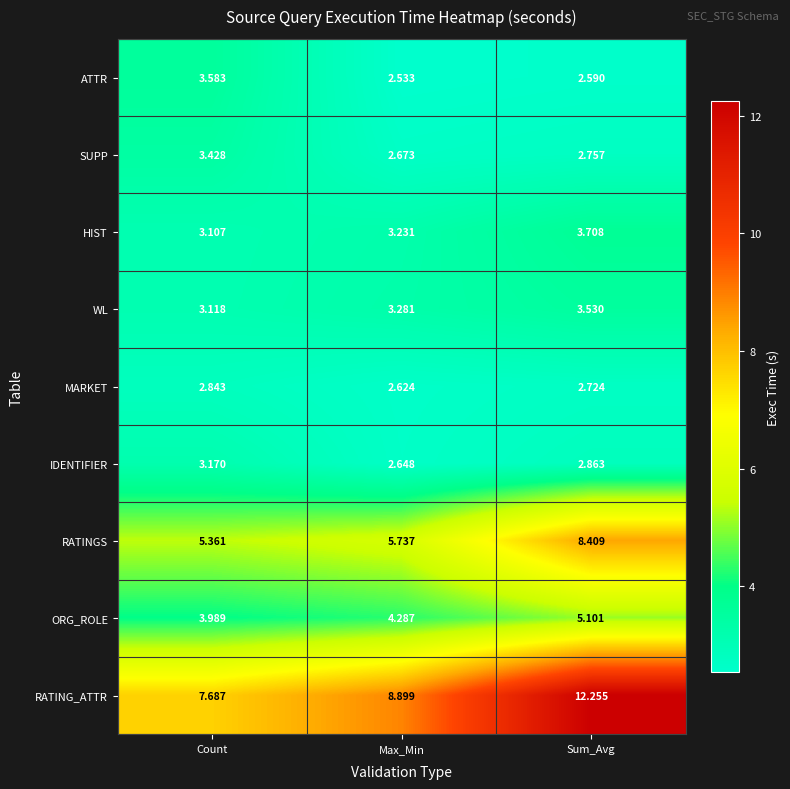

Where is WL nearest to the value 3?

Count